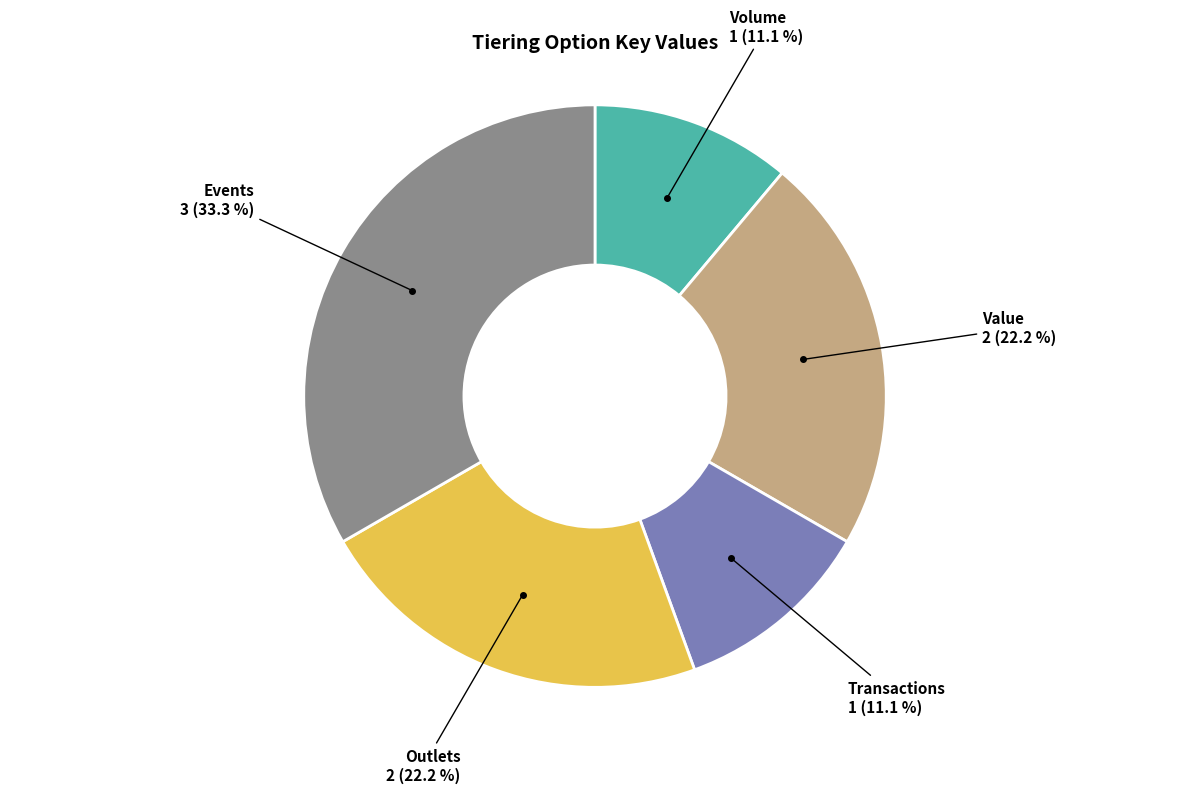

Is there a majority slice in this chart?

No